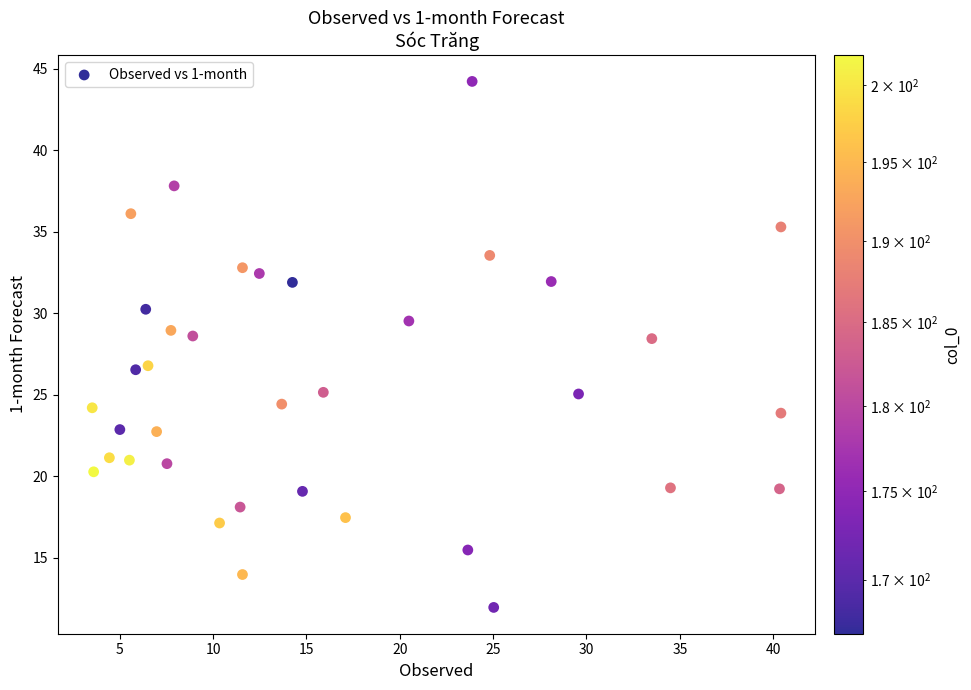

What is the range of Y values (max minus min)?

32.3